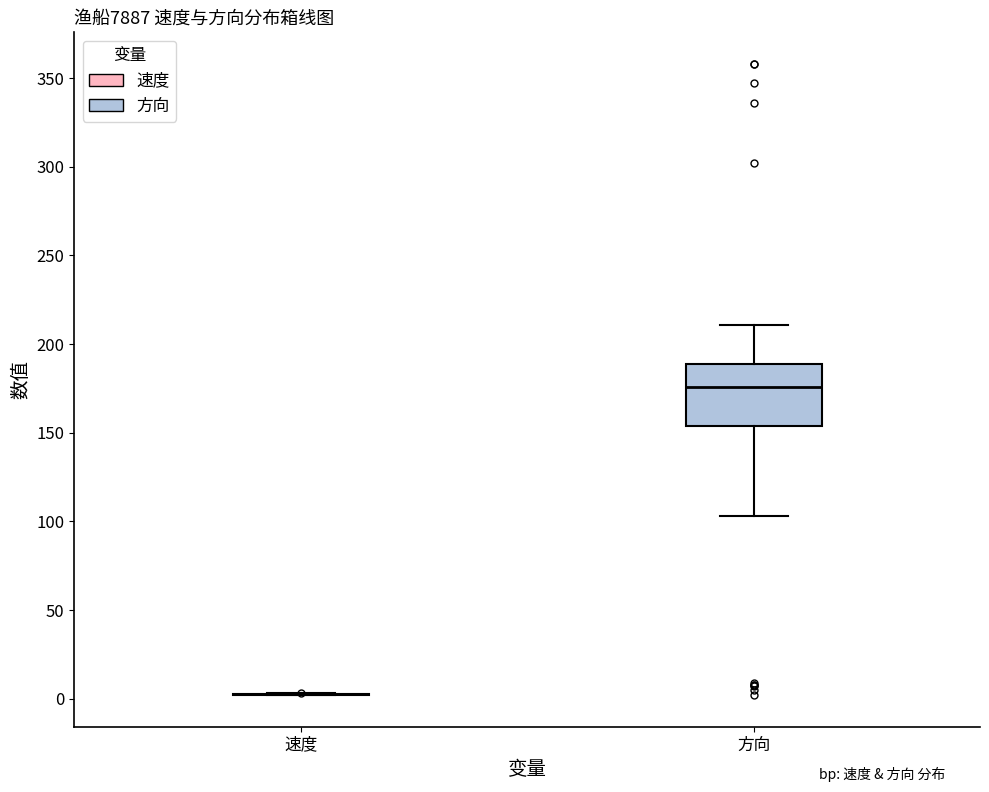

Reading left to right, read every box against the y-axis: the position of its median line, the range the box covers, and the ends of its whiskers. The values are not printed on the chart, so give them approximately, as read against the axis.

速度: box collapsed to a line at 0, whiskers 0 to 5
方向: median 175, box 155 to 190, whiskers 105 to 210